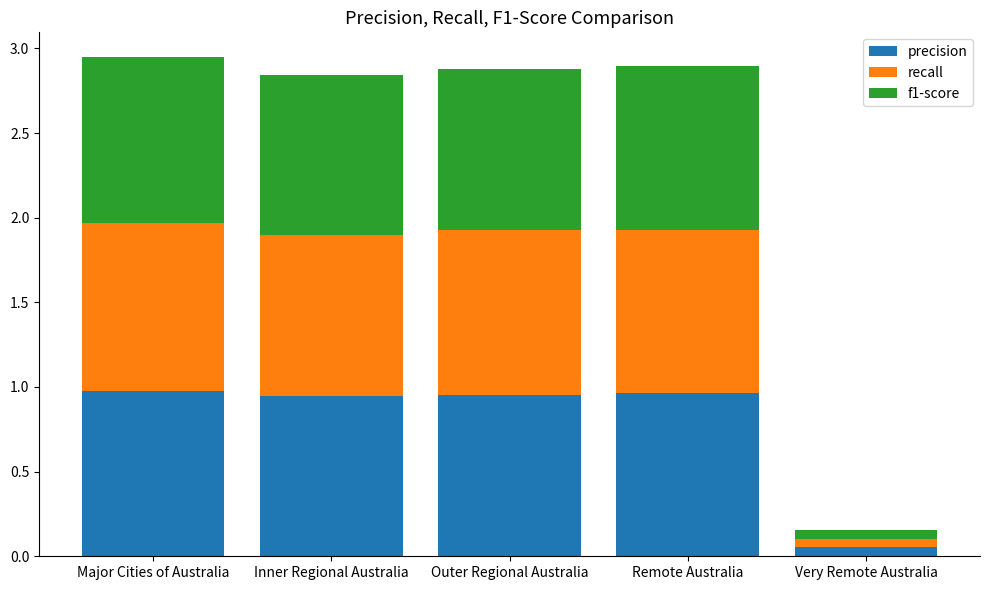

Count the number of data series in this chart.

3